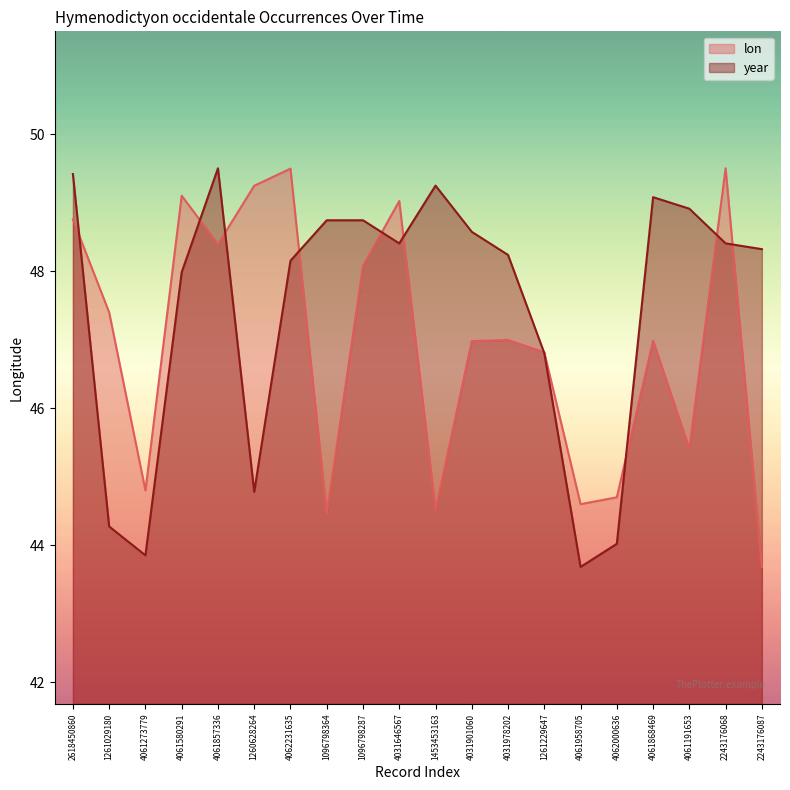

How many categories are shown in the chart?

20